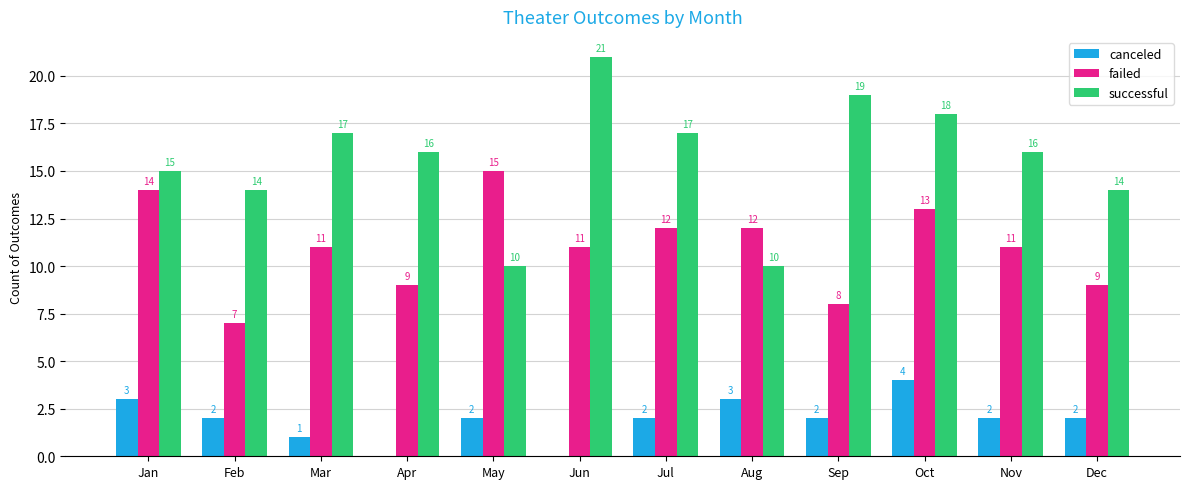

Between Sep and Oct, which series saw the biggest shift?

failed